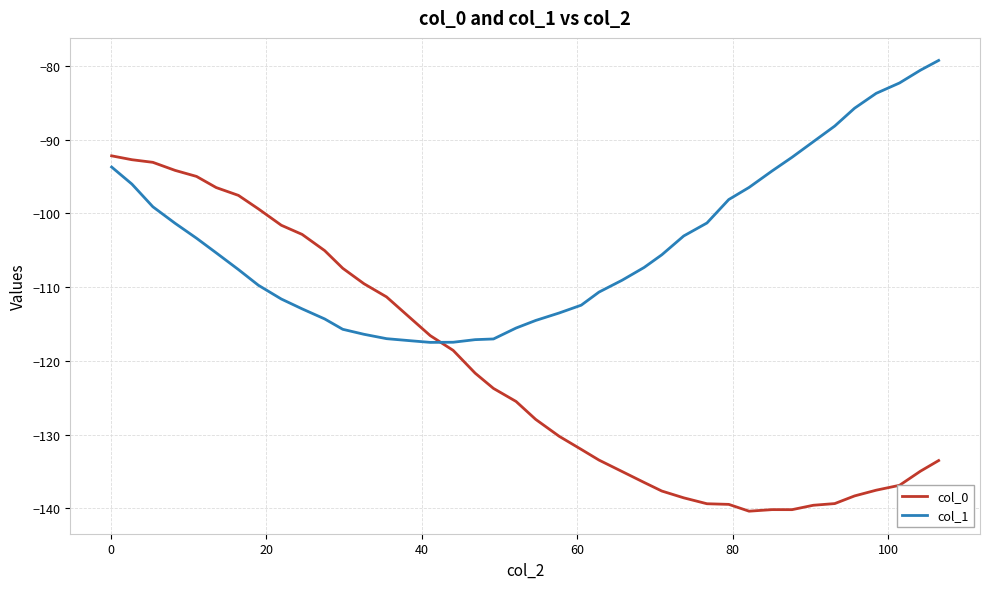

What are all the series names shown in the legend?

col_0, col_1